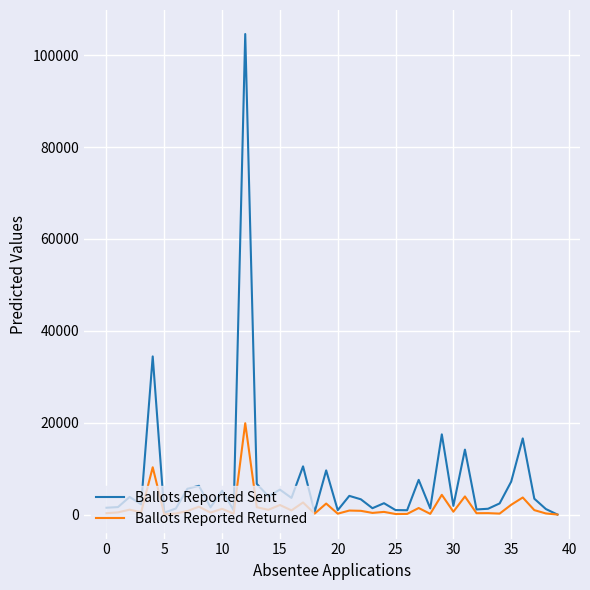

Which series has the largest total across all categories?

Ballots Reported Sent